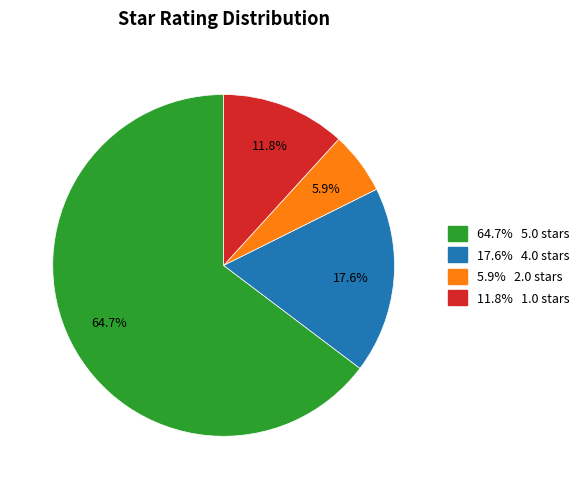

Does any single category account for the majority?

Yes